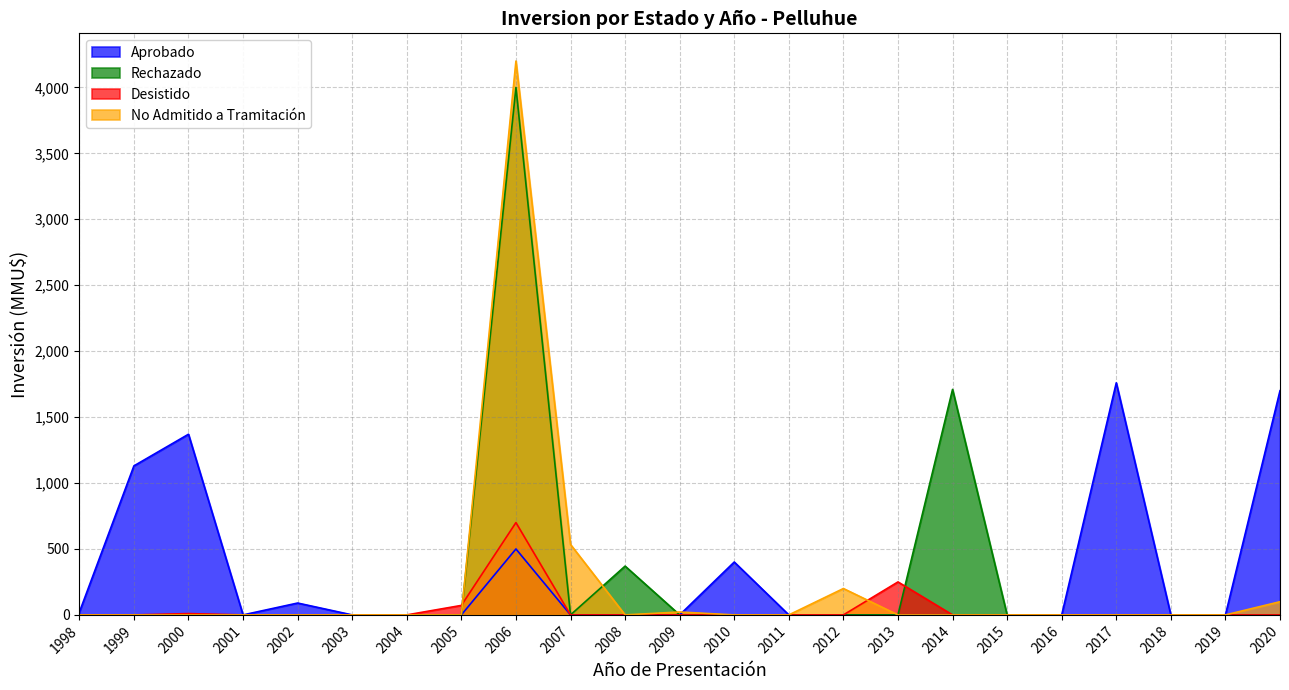

Between 2014 and 2015, which series saw the biggest shift?

Rechazado